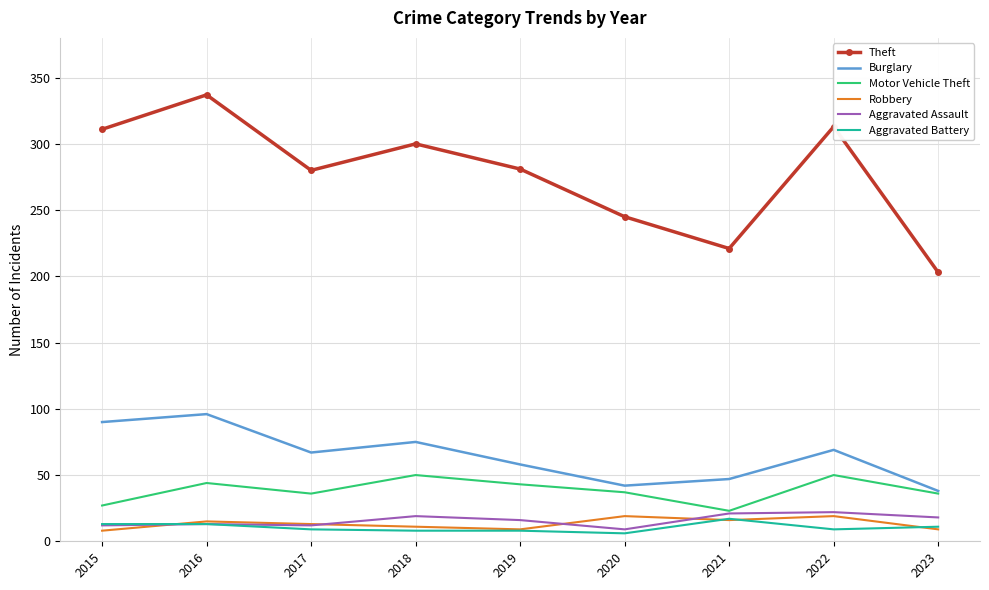

True or false: Aggravated Assault and Burglary cross at least once.

False